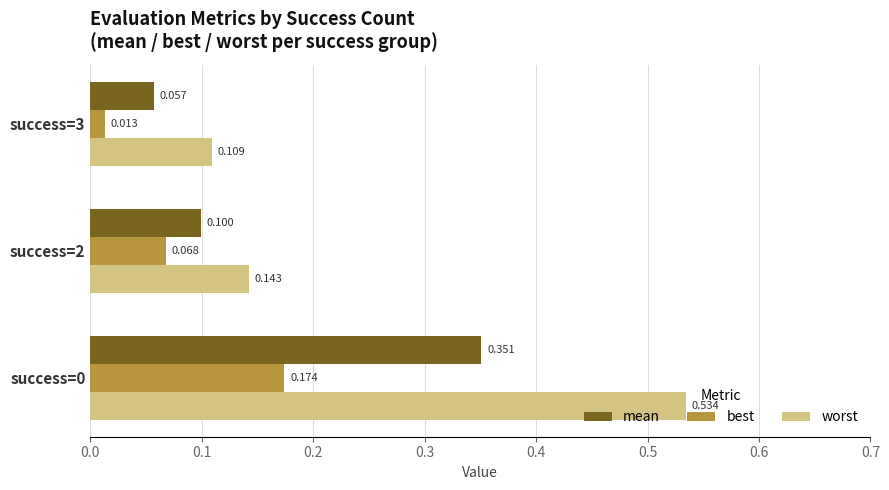

Which series has the largest total across all categories?

worst